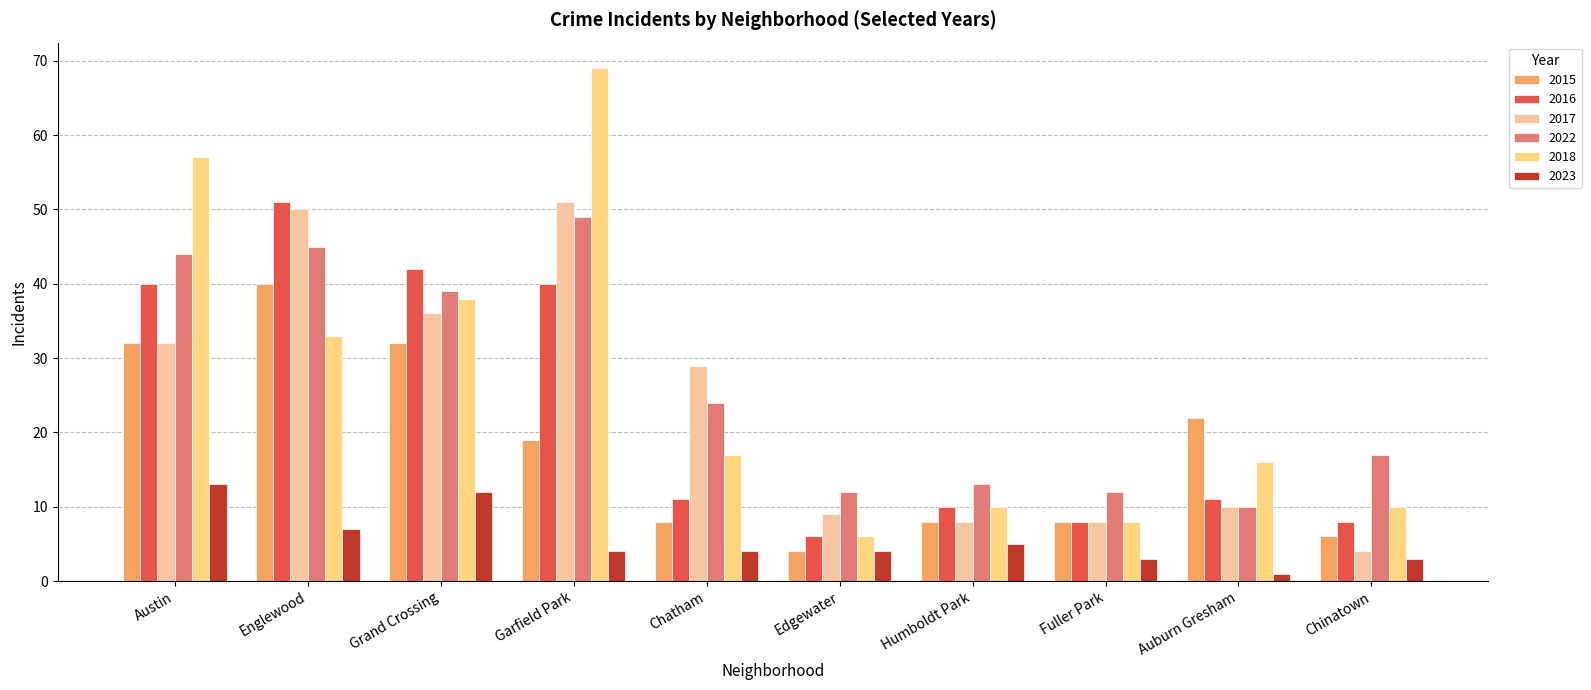

Count the number of data series in this chart.

6